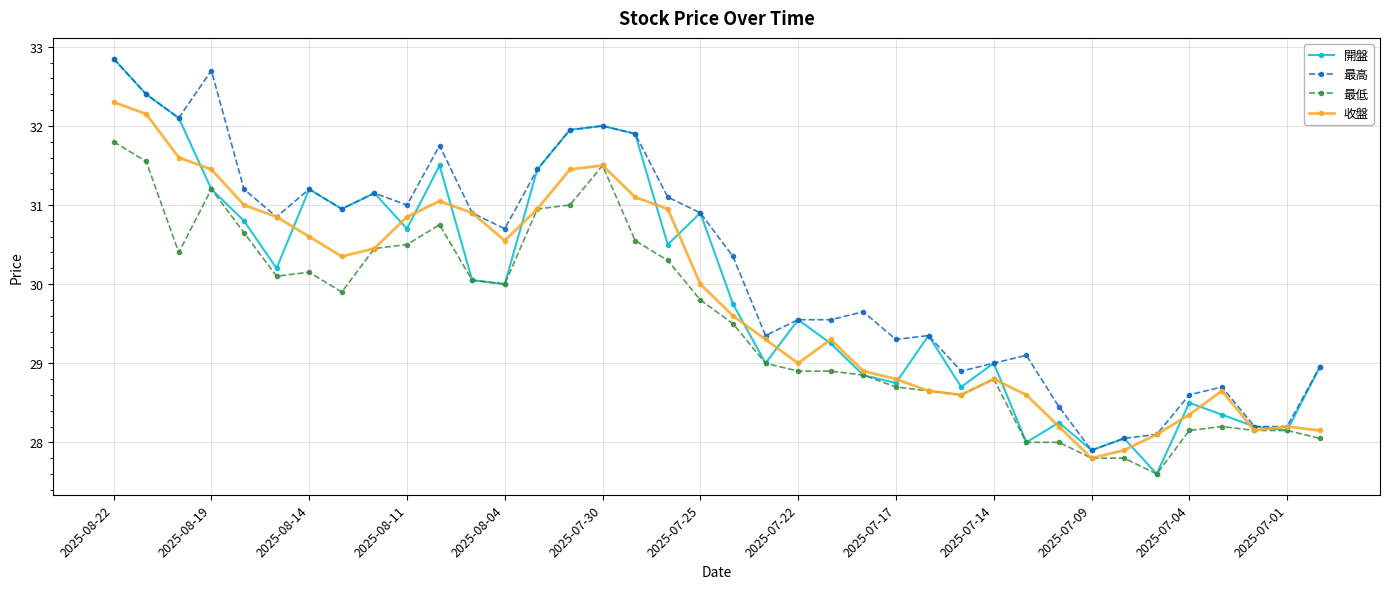

What is the greatest value displayed?

32.9